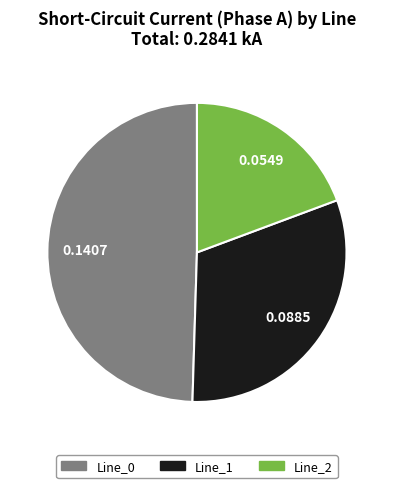

Which has a higher value, Line_1 or Line_0?

Line_0